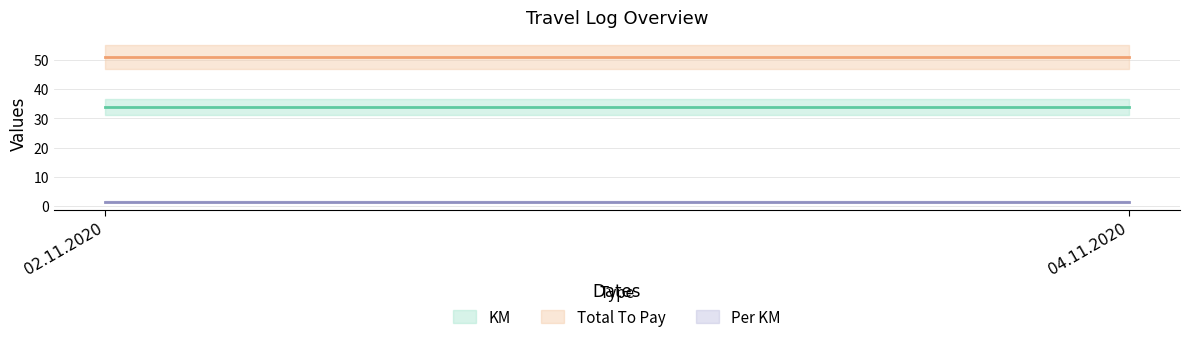

What is the value of the Total To Pay point at the 2nd from the left?

51.0